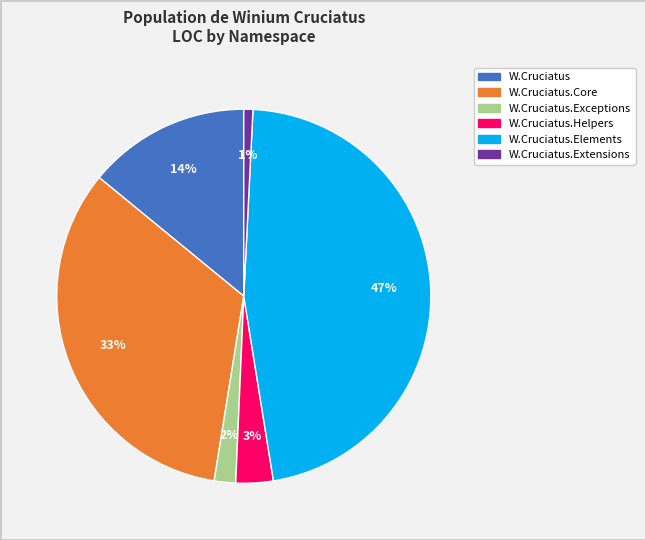

Is there any slice that represents more than half of the pie?

No